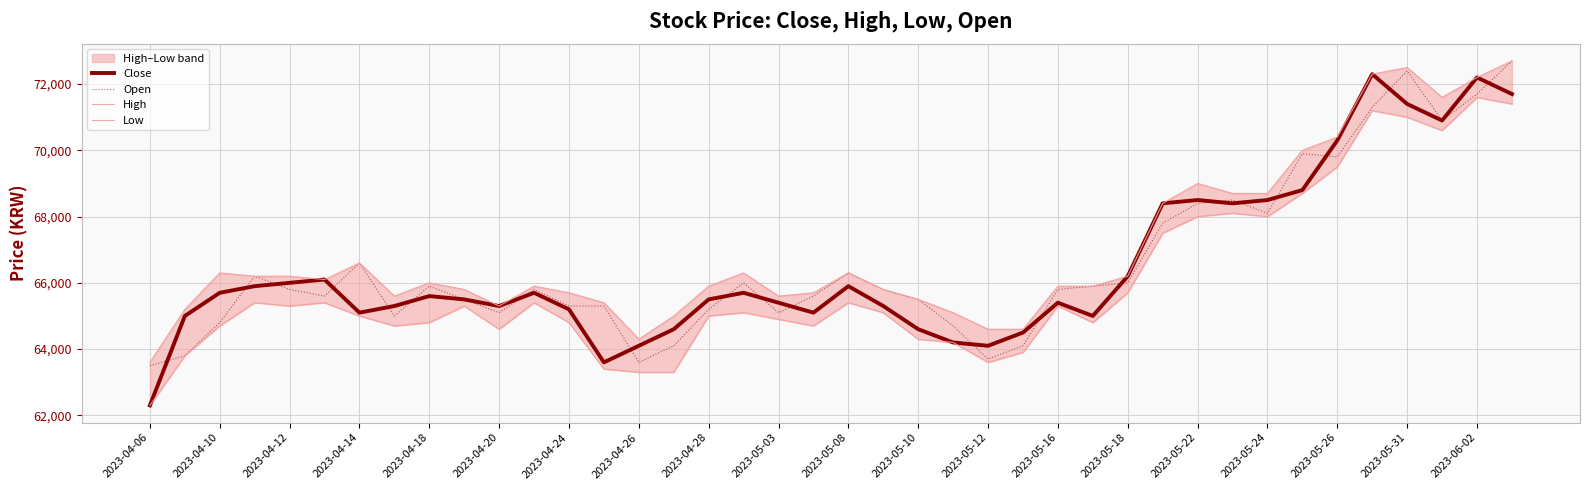

True or false: Low has more than 0 points higher than both neighbors.

True